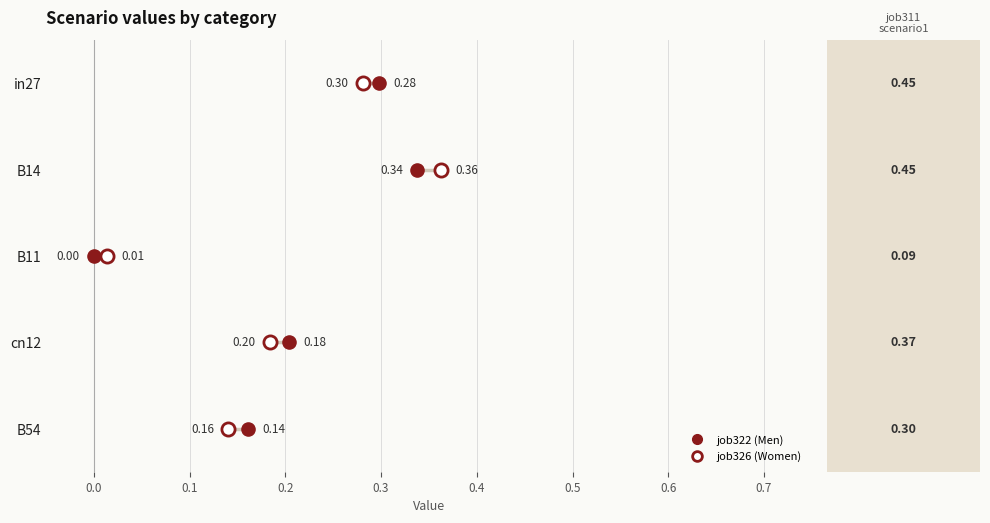

Is the value of job326_scenario0_609 at 0.1 greater than the value of job322_scenario0_603 at 0.2?

No